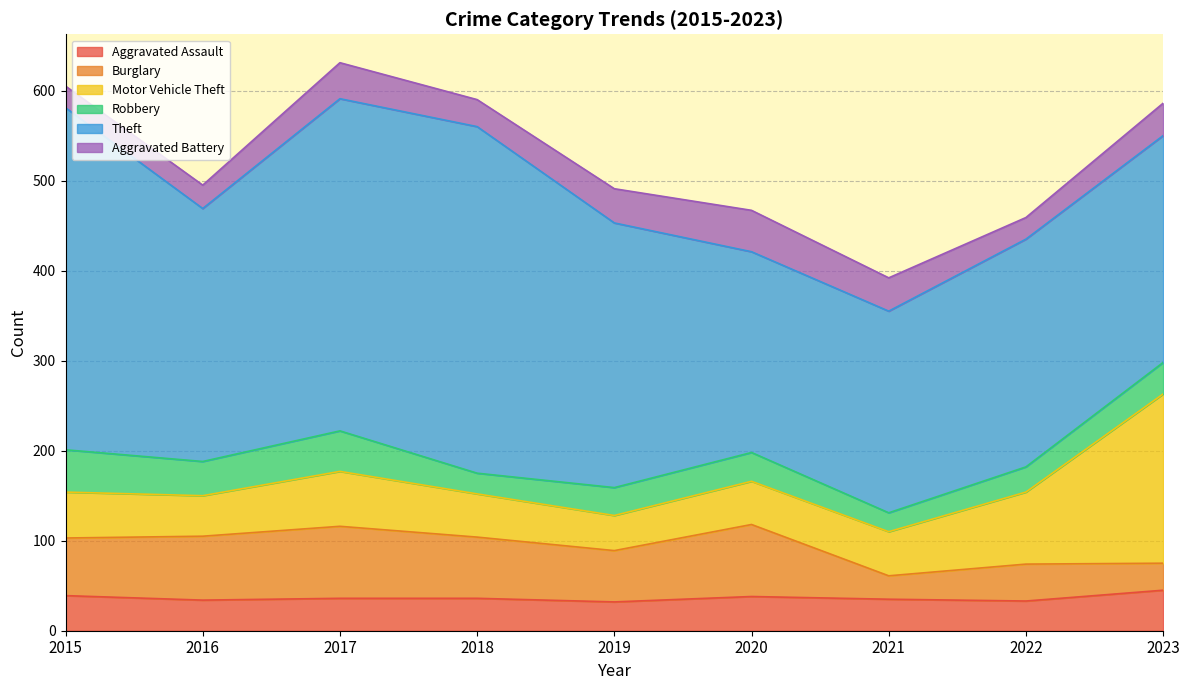

What are all the series names shown in the legend?

Aggravated Assault, Burglary, Motor Vehicle Theft, Robbery, Theft, Aggravated Battery